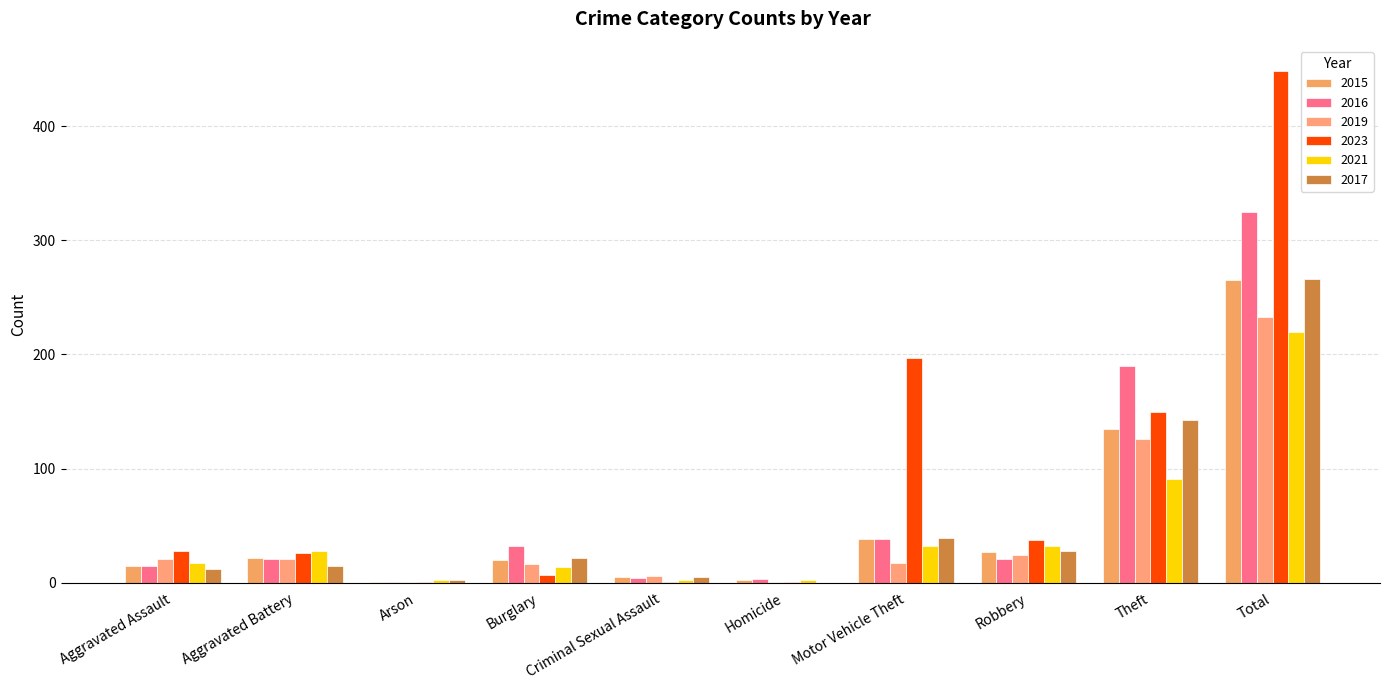

The value of 2021 at Criminal Sexual Assault is 3. True or false?

False